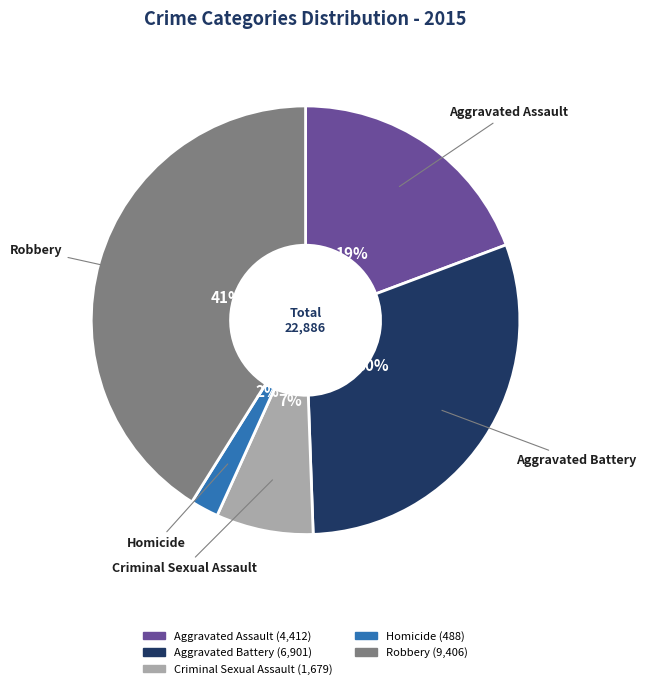

True or false: Criminal Sexual Assault accounts for 1% of the total.

False